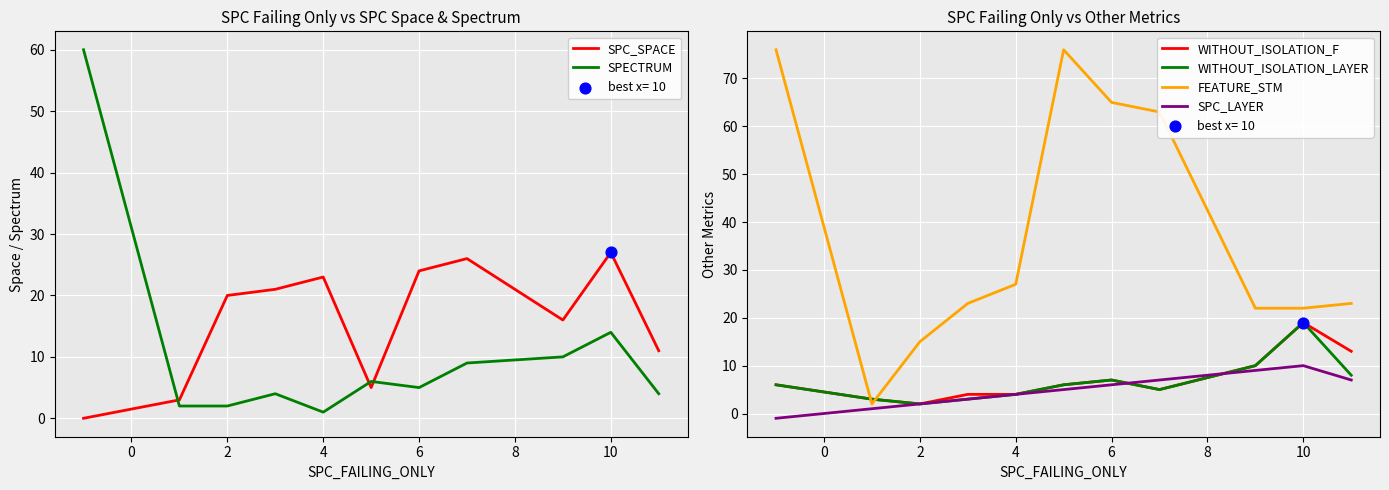

Which series contains the lowest Y value?

SPC_LAYER